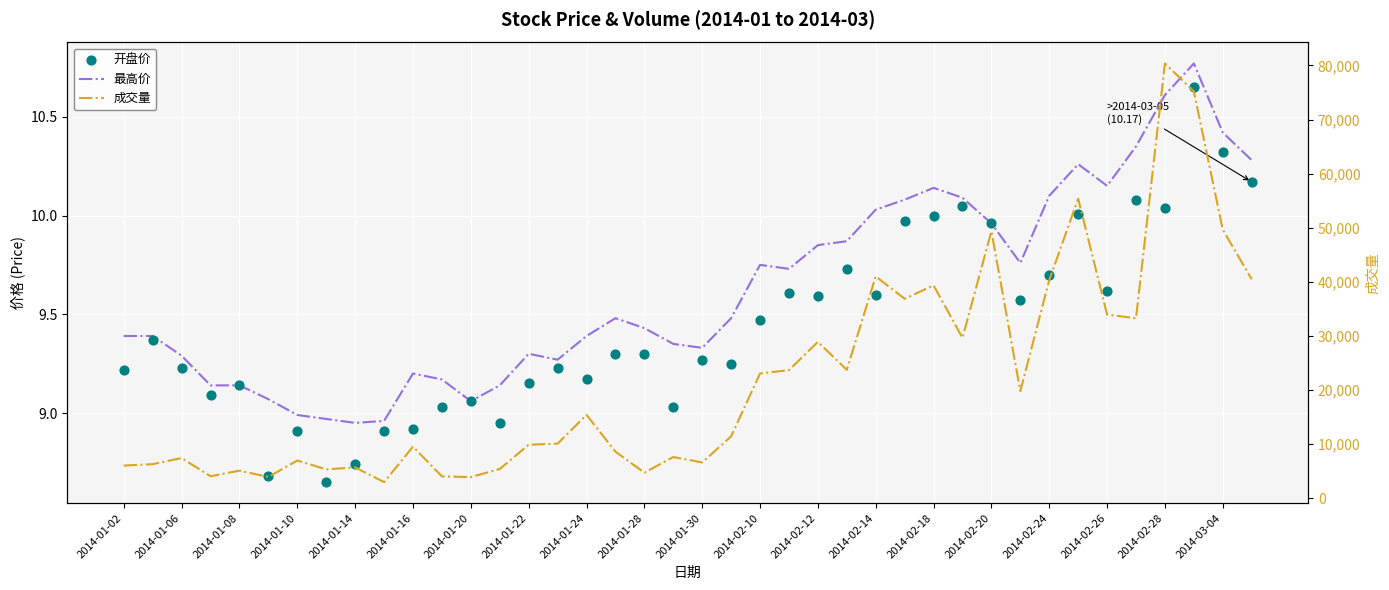

What are all the series names shown in the legend?

最高价, 开盘价, 成交量